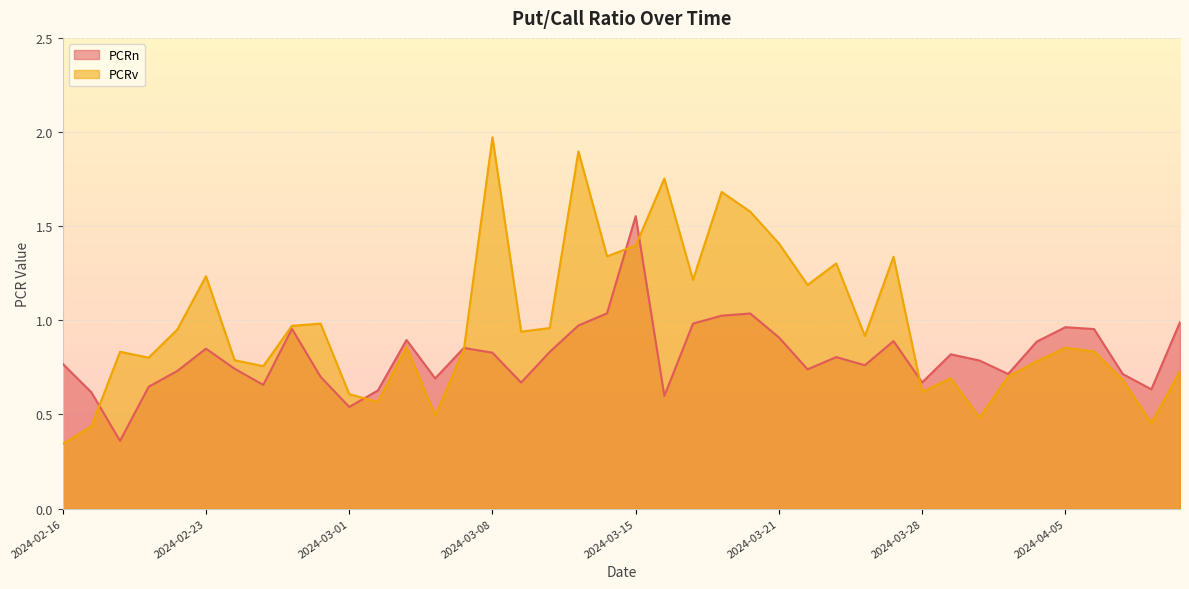

At 2024-03-22, list the series in order from smallest to largest.

PCRn, PCRv